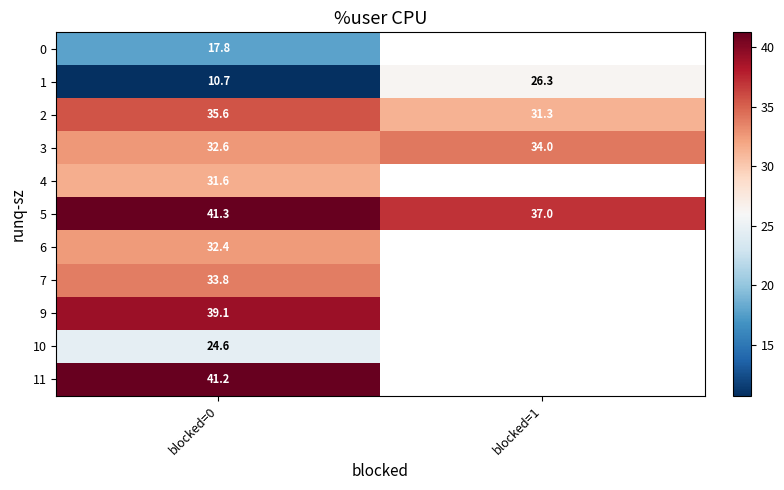

Is the value of 7 at blocked=0 greater than the value of 10 at blocked=0?

Yes